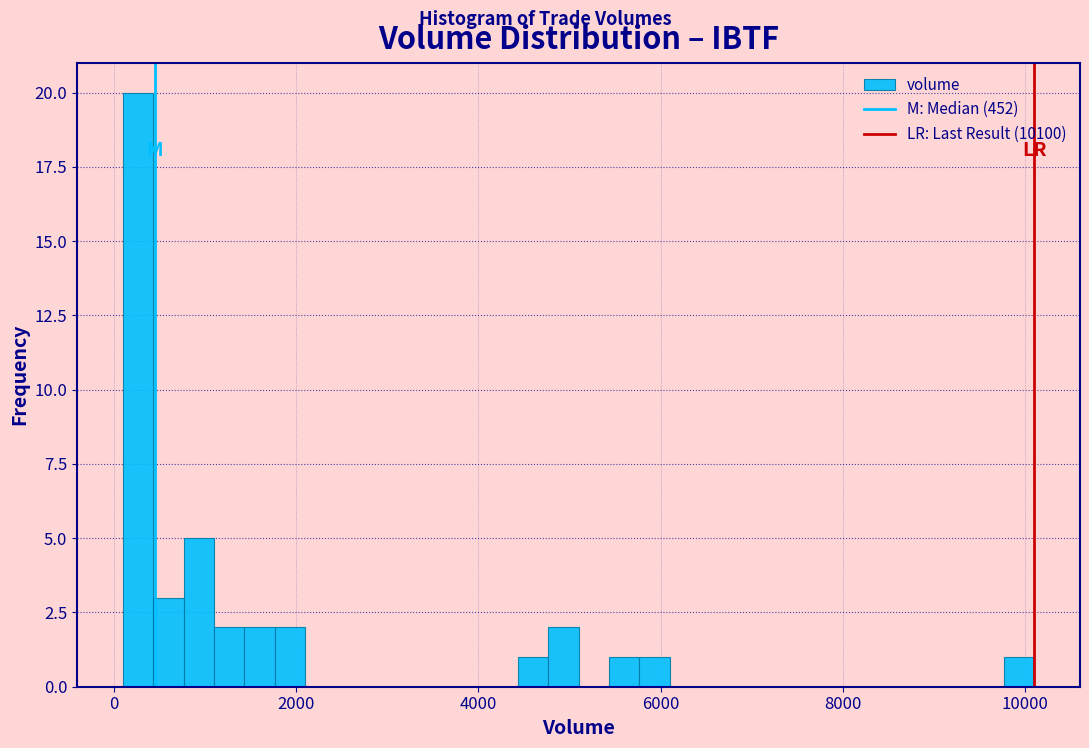

Around what value on the x-axis is the tallest bar? Give the approximate position of its centre, as read against the axis.

200